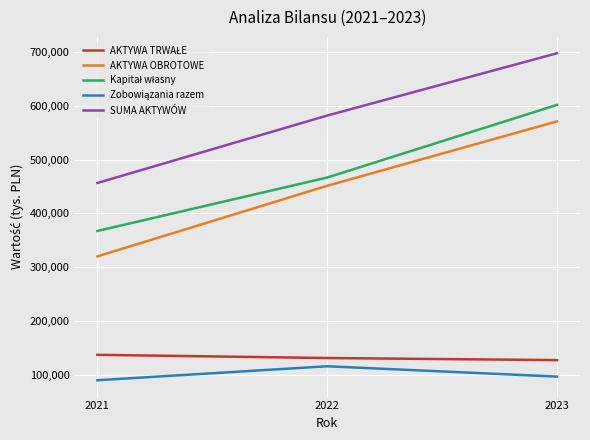

How many distinct data groups are displayed?

5